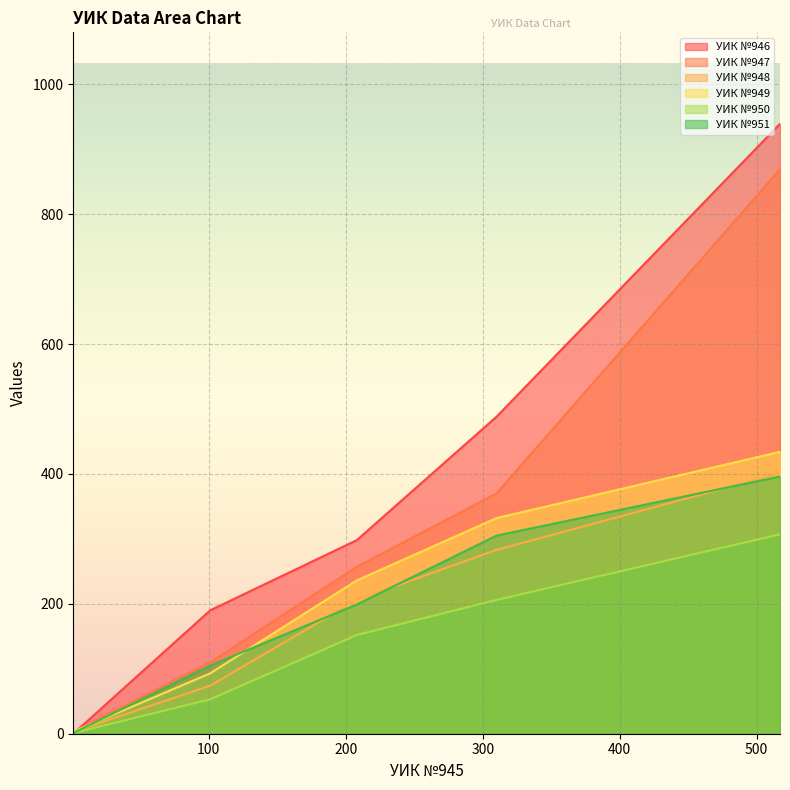

What is the total value across all series at 208?

1348